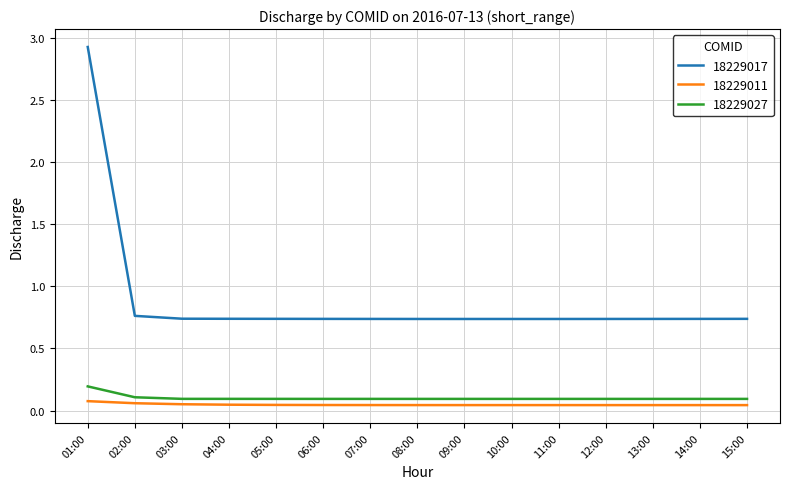

True or false: 18229011 and 18229027 cross at least once.

False